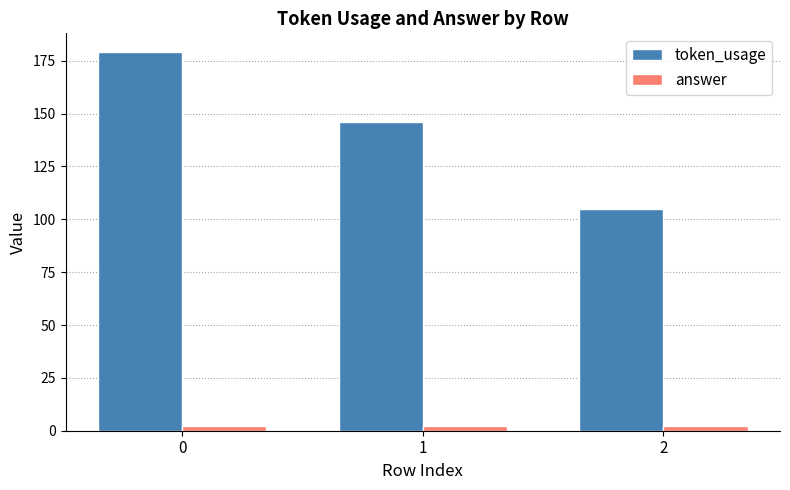

How many bars are there in total?

6